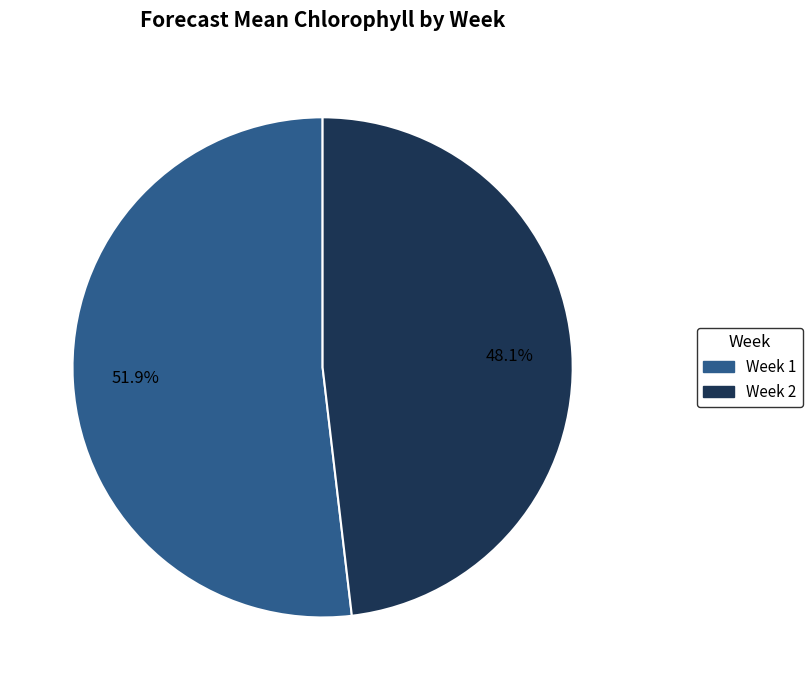

How many slices are in this pie chart?

2